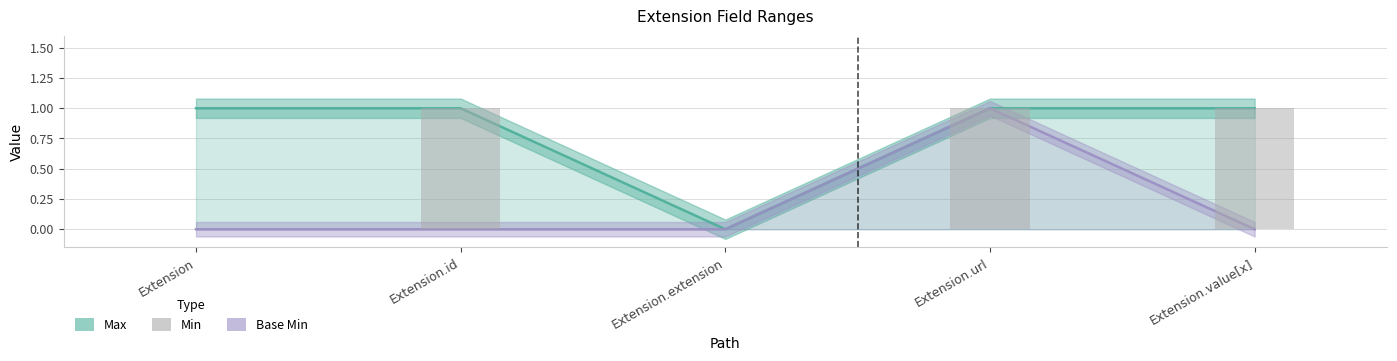

How many values are above zero?

3